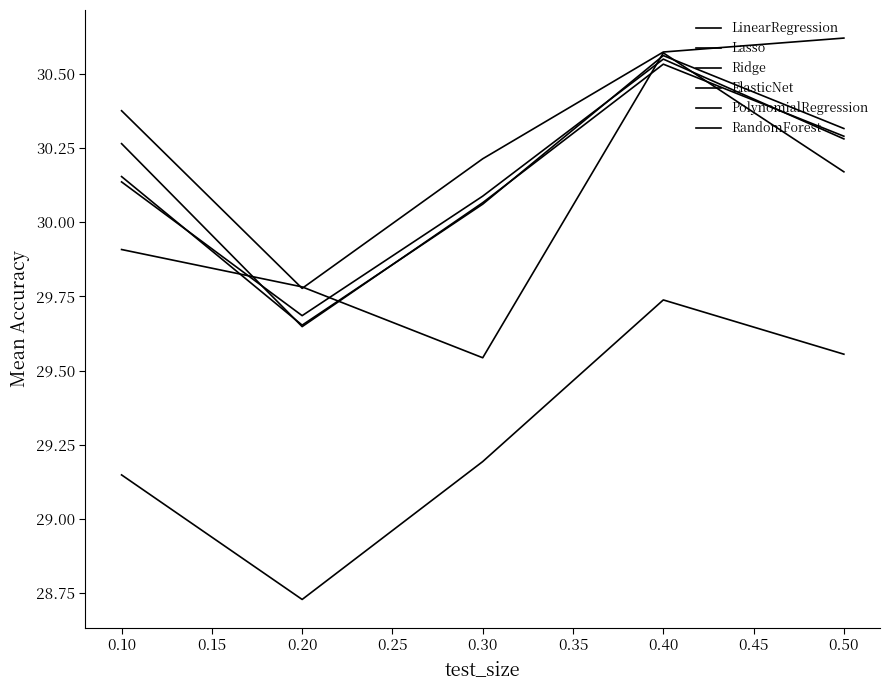

After their last crossing, which series has the higher values: PolynomialRegression or ElasticNet?

ElasticNet